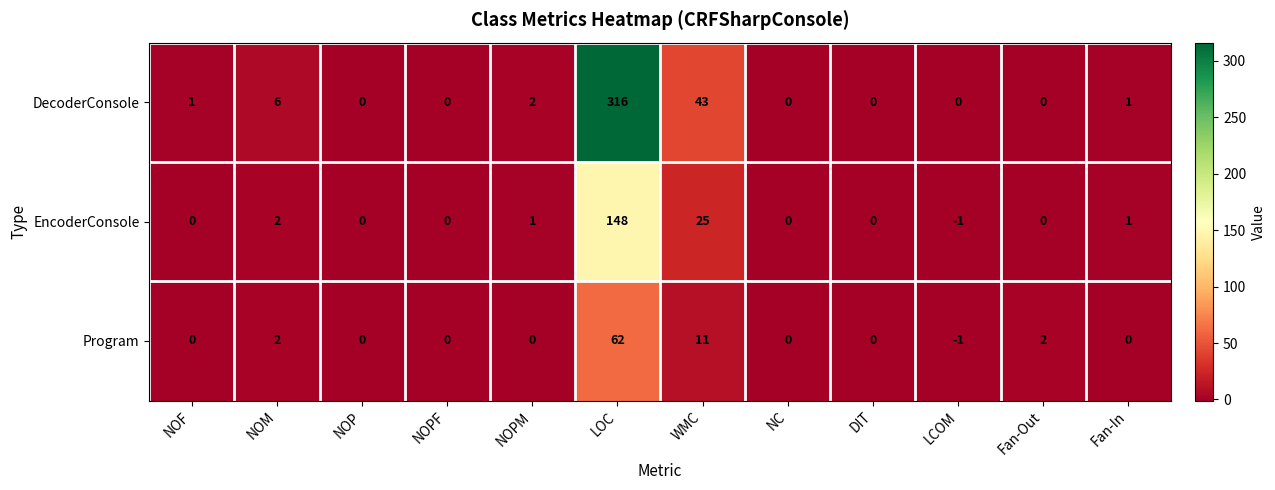

List the series in order of their overall mean, highest first.

DecoderConsole, EncoderConsole, Program